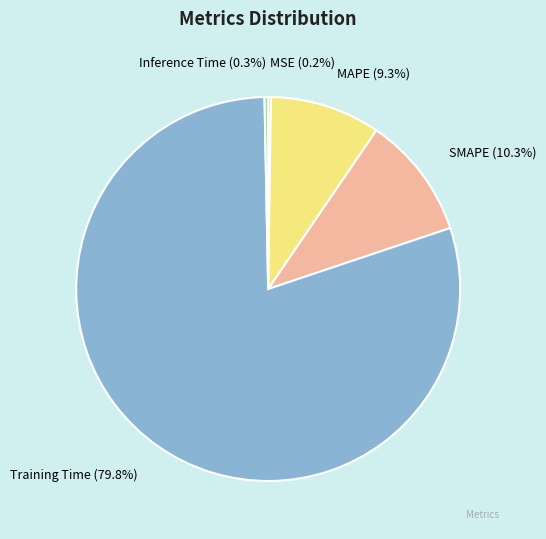

What is the largest slice in the pie chart?

Training Time